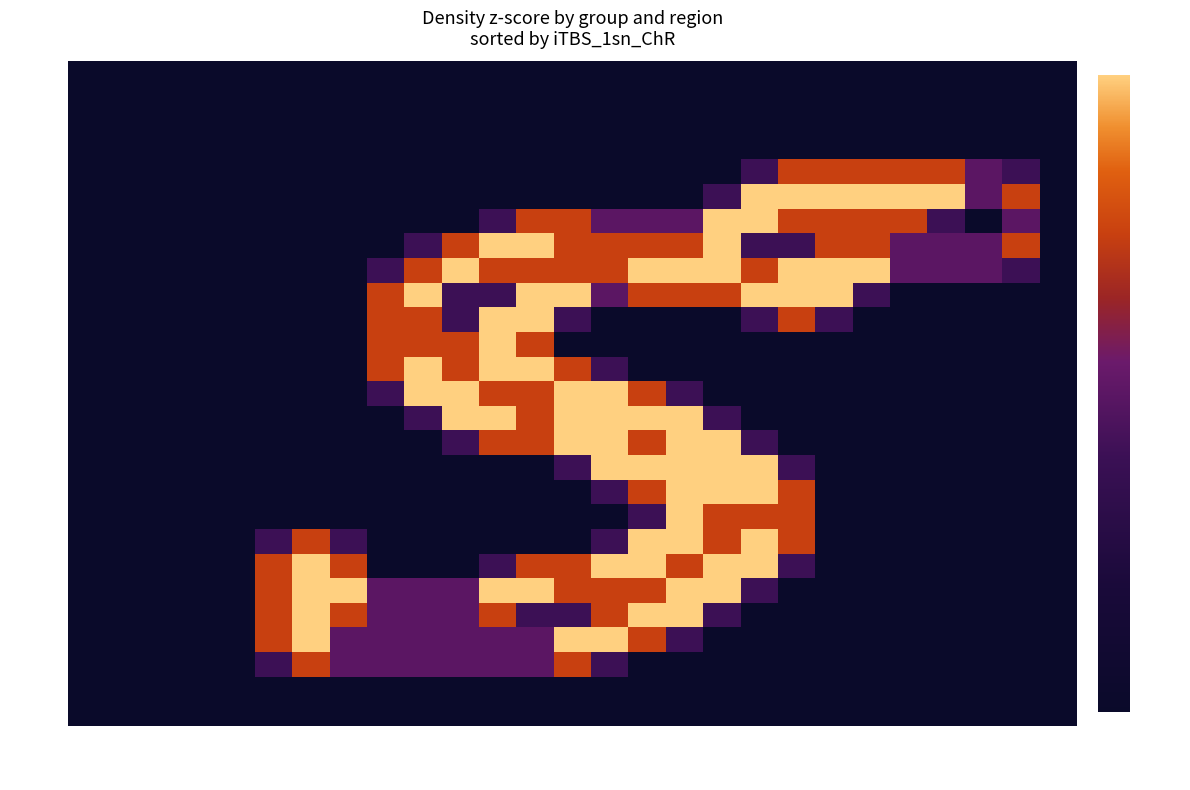

What is the approximate value of row_13 at col_9?

2.0